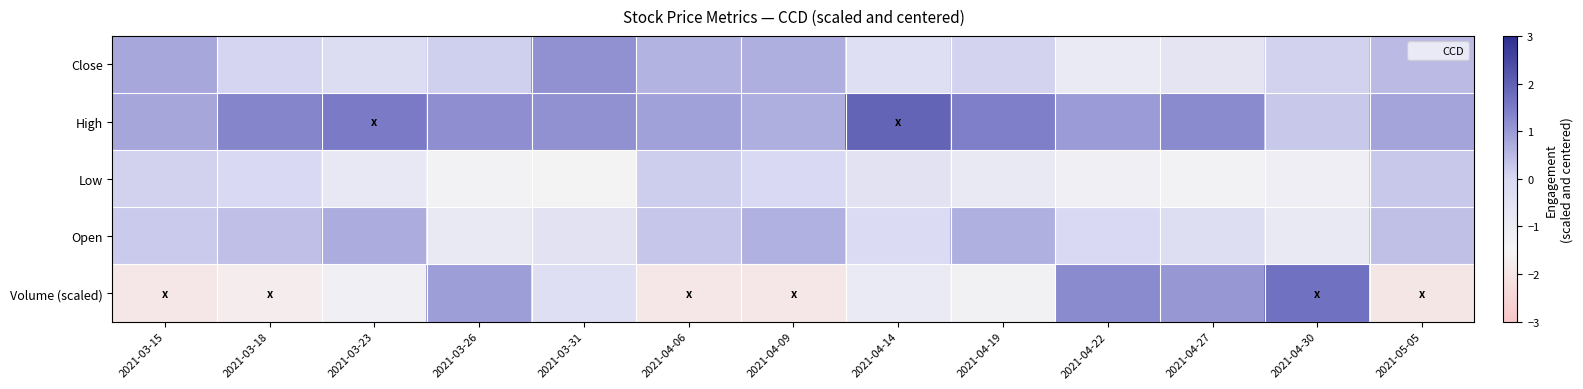

At which category does the chart reach its minimum across all series?

2021-05-05